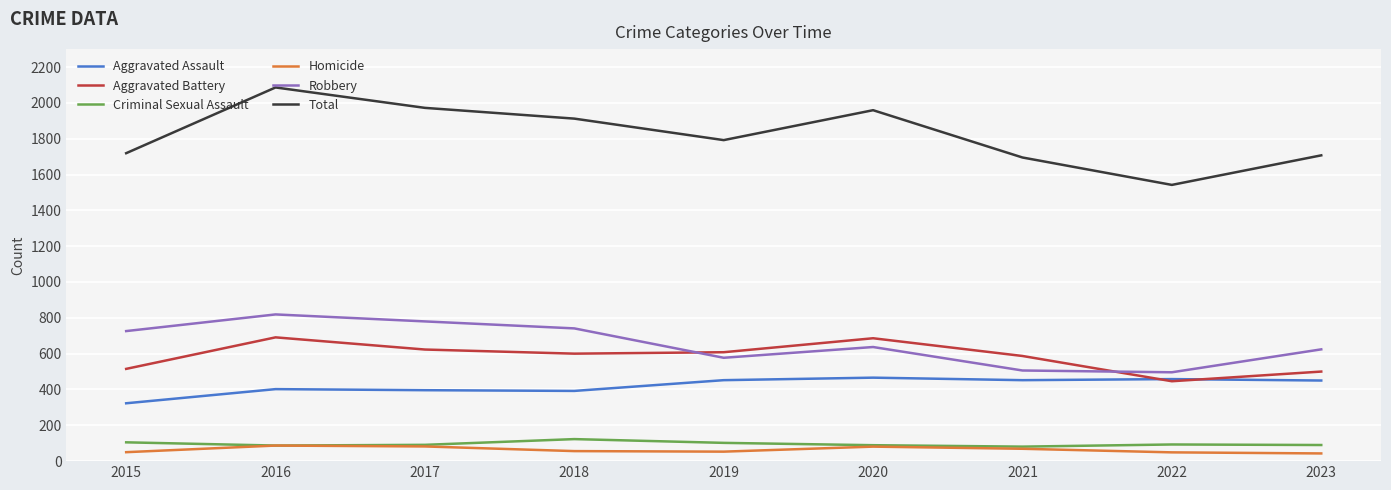

What are all the series names shown in the legend?

Aggravated Assault, Aggravated Battery, Criminal Sexual Assault, Homicide, Robbery, Total